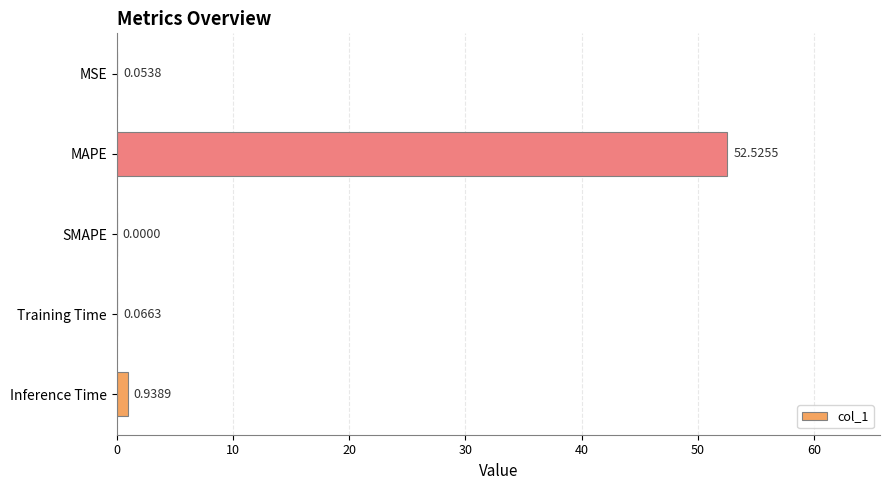

What is the greatest value displayed?

52.5